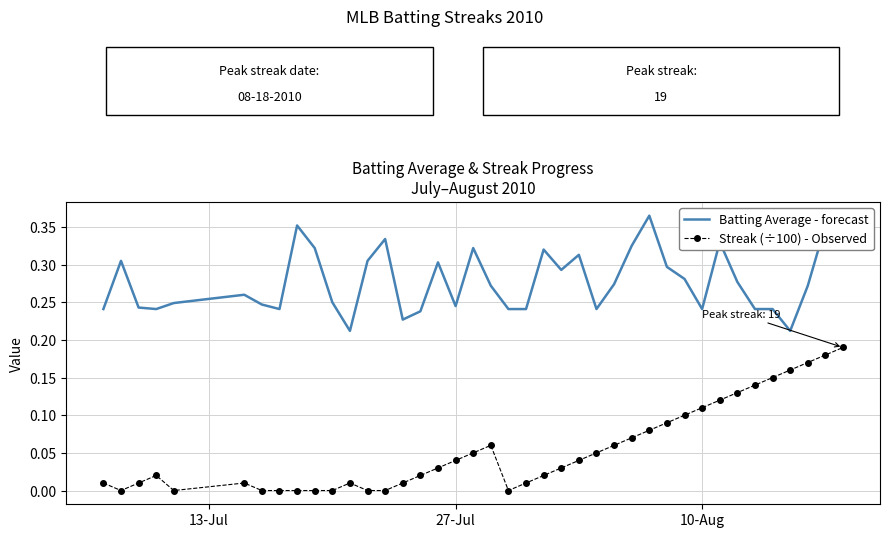

Which series has the largest total across all categories?

Batting Average - forecast